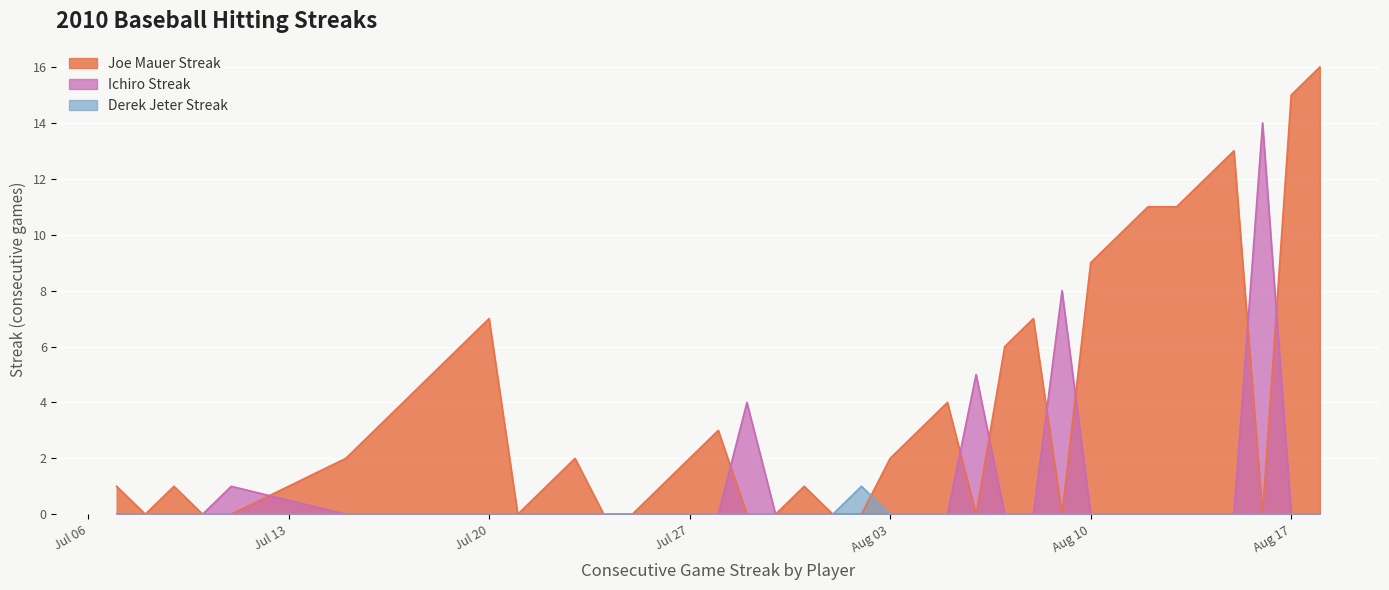

Rank the series by their maximum value, from highest to lowest.

Joe Mauer Streak, Ichiro Streak, Derek Jeter Streak